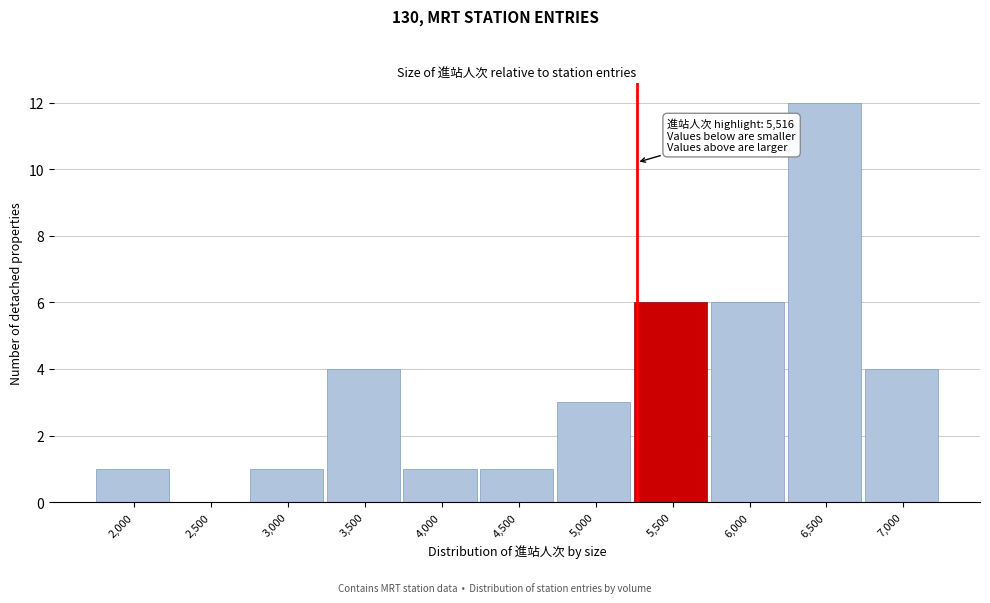

Reading right to left, extract all data points from this chart.

7,000=4	6,500=12	6,000=6	5,500=6	5,000=3	4,500=1	4,000=1	3,500=4	3,000=1	2,500=0	2,000=1